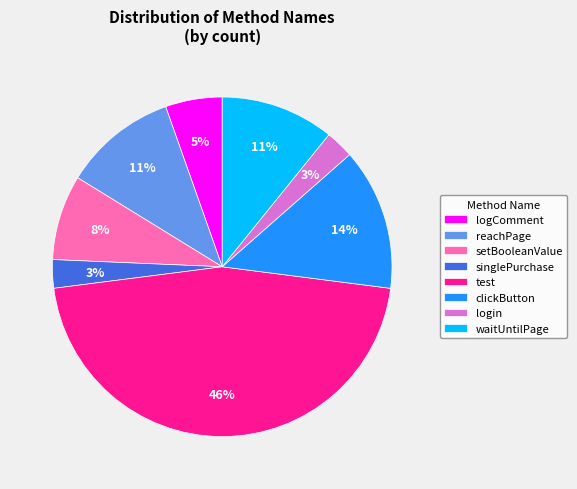

Do reachPage and login together represent more than half of the pie?

No